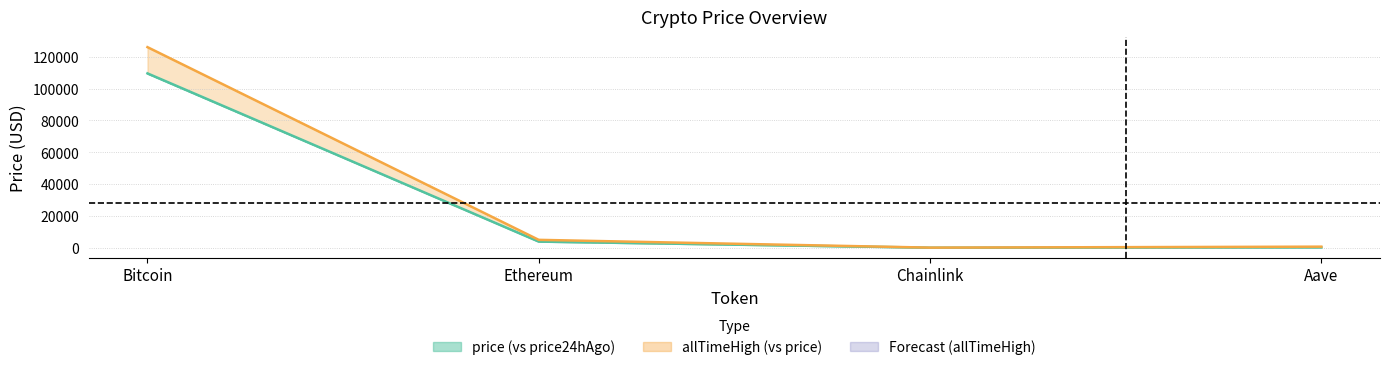

What is the minimum value for price24hAgo?

17.0